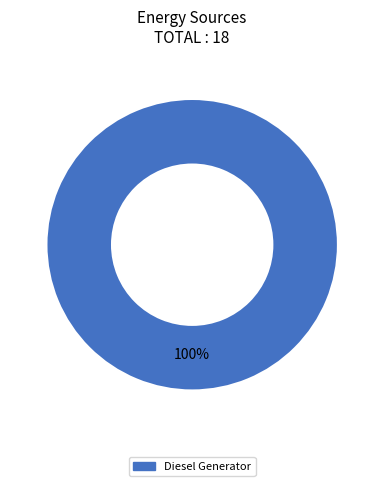

Which category accounts for the majority?

Diesel Generator